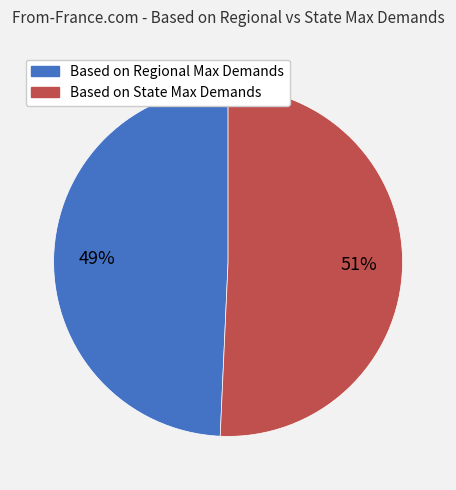

Combined, do Based on State Max Demands and Based on Regional Max Demands account for over 50%?

Yes